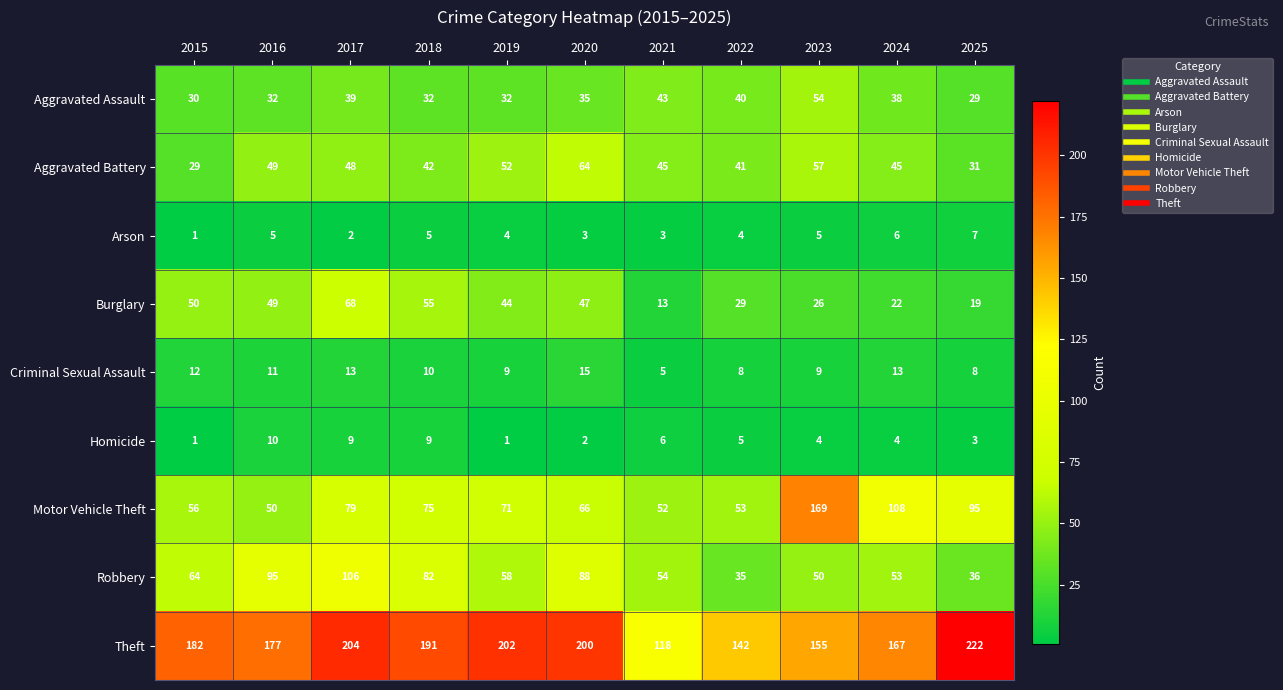

What is the difference between the highest and lowest values at 2020?

198